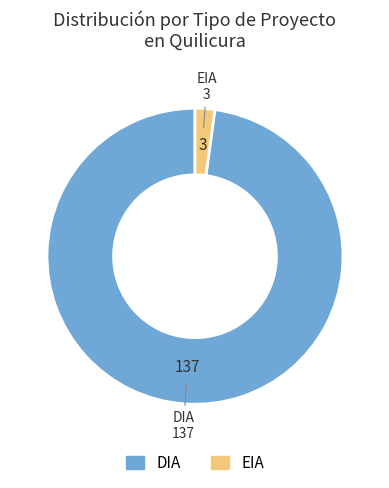

Is the sum of EIA and DIA greater than half?

Yes